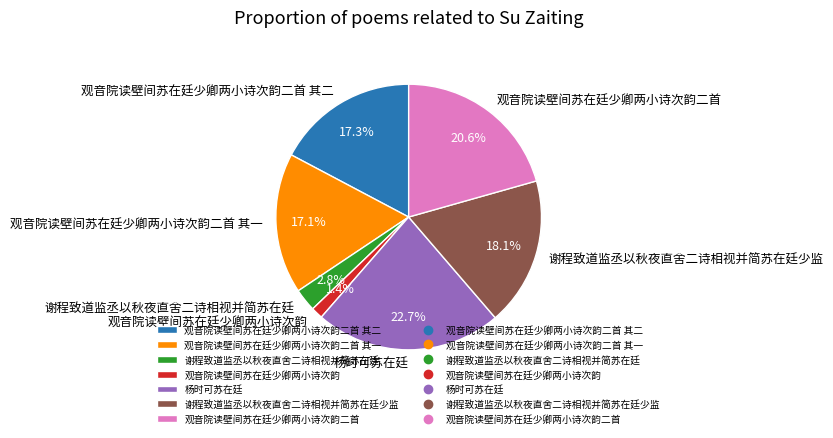

To the nearest percent, what is the combined percentage of 谢程致道监丞以秋夜直舍二诗相视并简苏在廷少监 and 谢程致道监丞以秋夜直舍二诗相视并简苏在廷?

21%